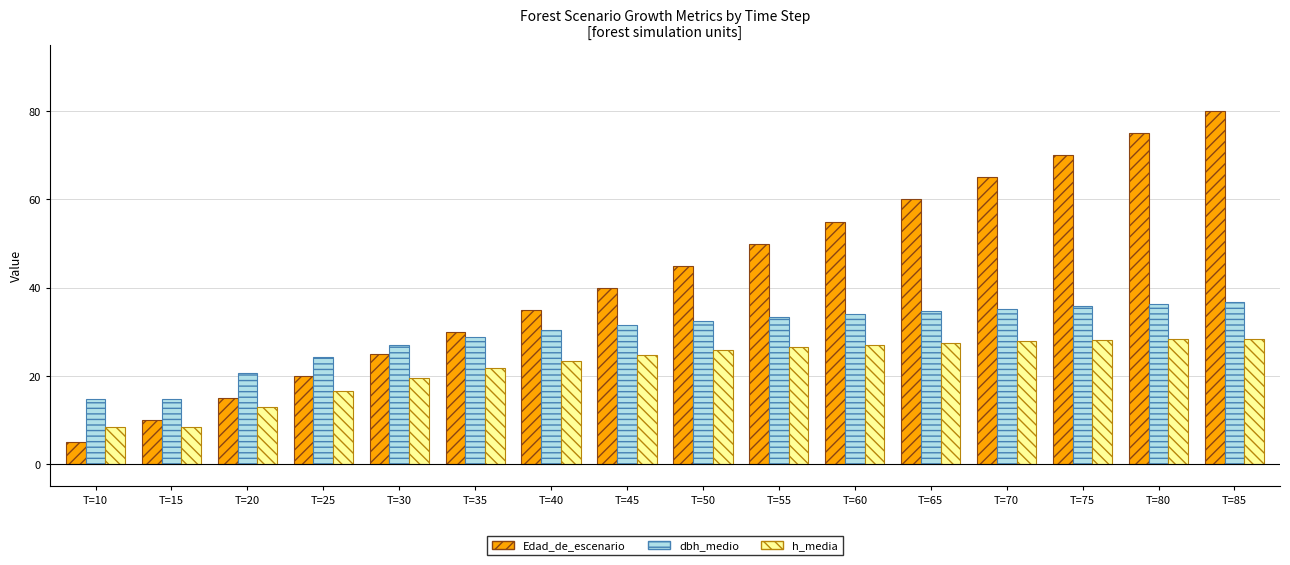

Between T=40 and T=80, which series saw the biggest shift?

Edad_de_escenario